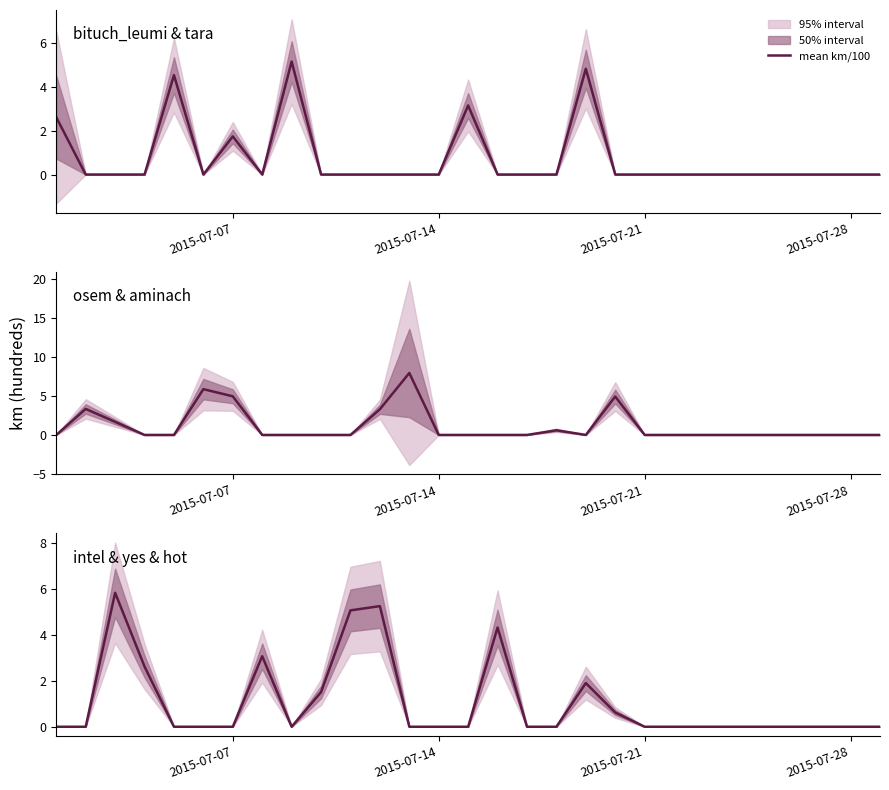

True or false: the data shows 0.4 at 19.

False